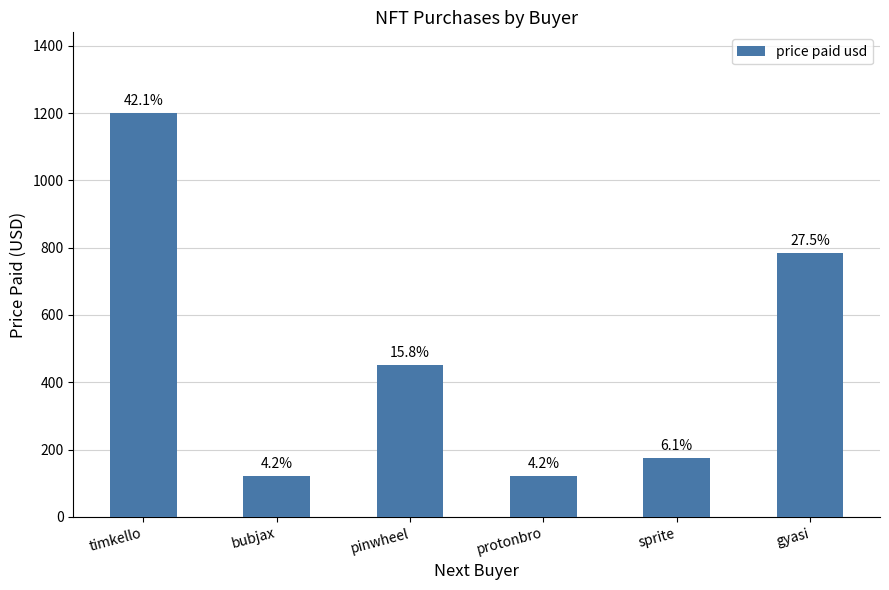

Which label corresponds to the largest value in the chart?

timkello